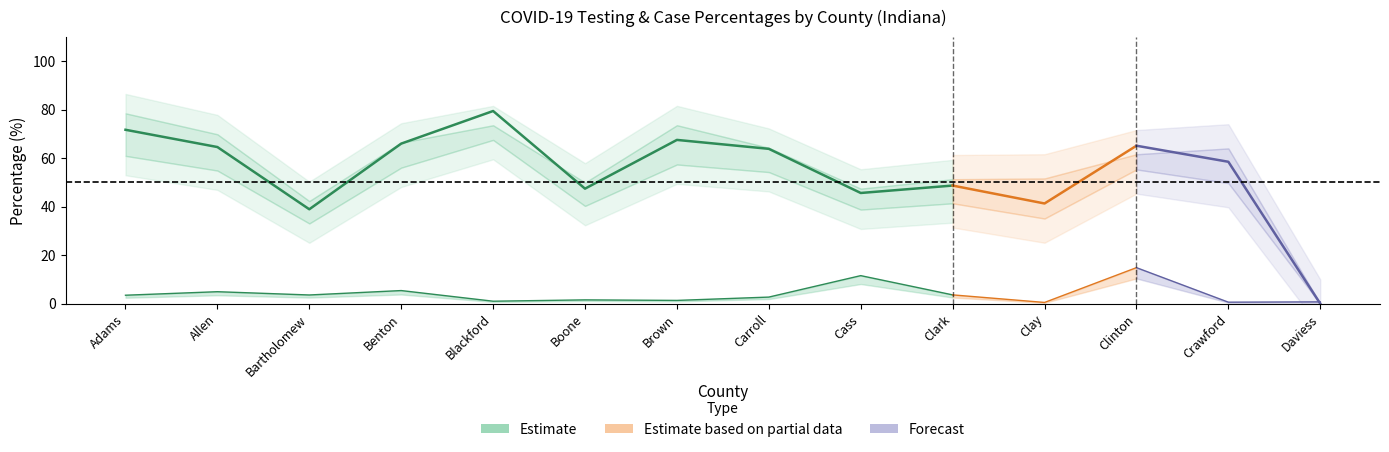

What is the value of the count_pct_not_hispanic point at the 8th from the left?

64.3